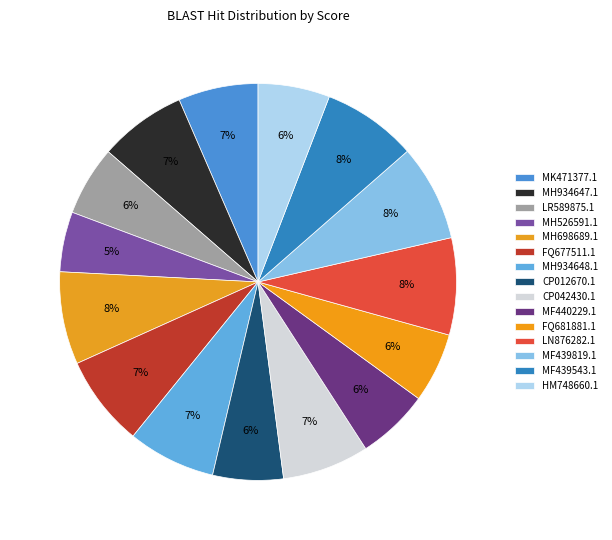

Which category has the smallest portion of the pie?

MH526591.1